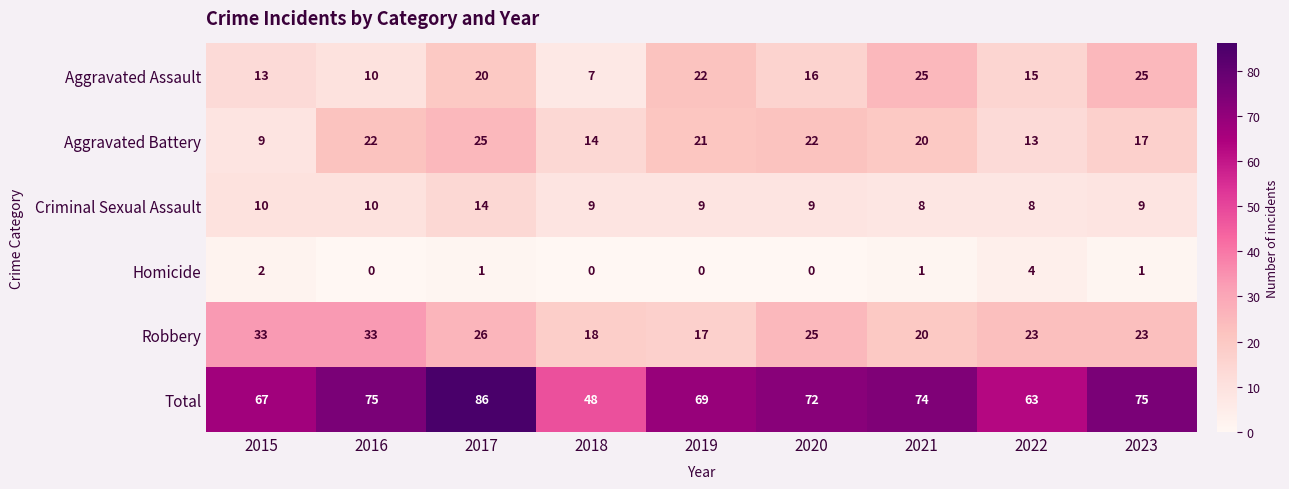

At which category is the sum across all series the highest?

2017